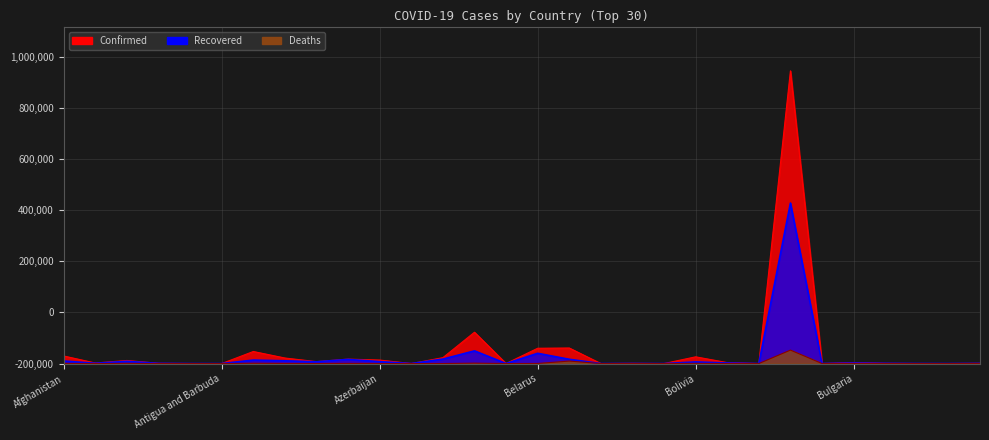

The value of Deaths at Andorra is 52. True or false?

True